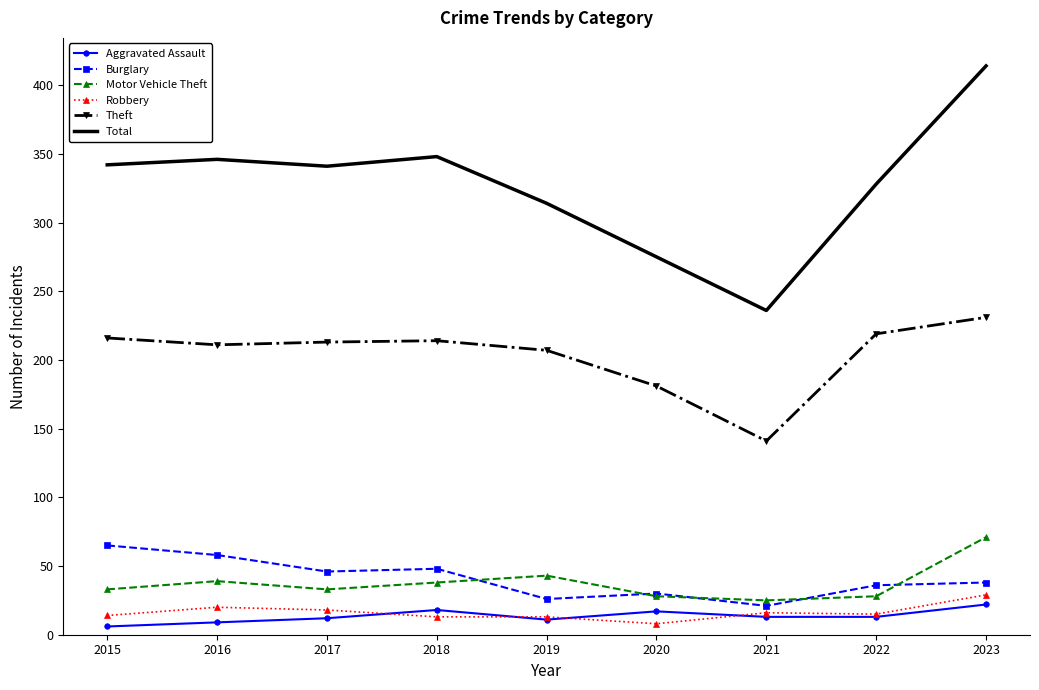

Where does the Burglary series first go above 38?

2015